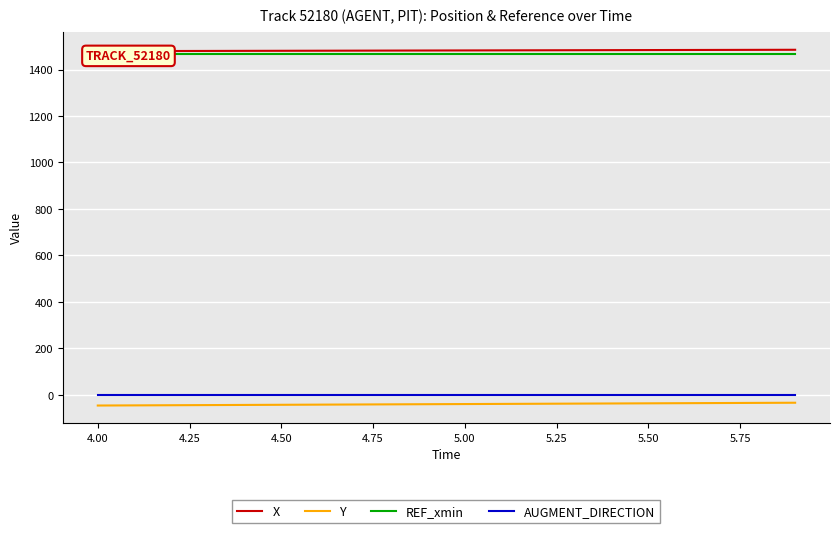

What is the maximum value for Y?

-33.8